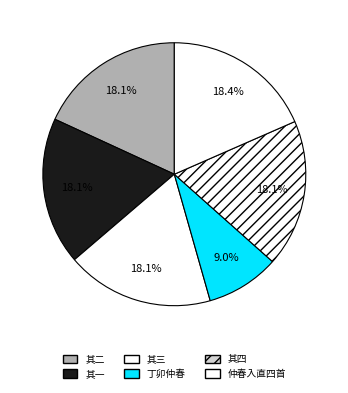

To the nearest percent, what portion does 仲春入直四首 represent?

18%